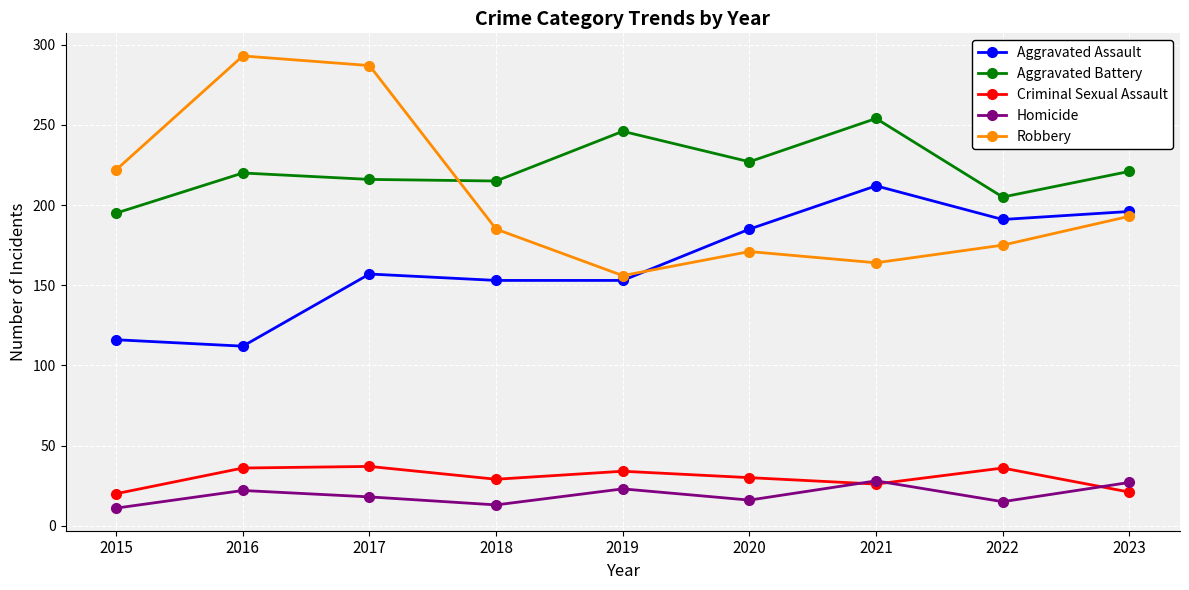

Read the Robbery value at 2018.

185